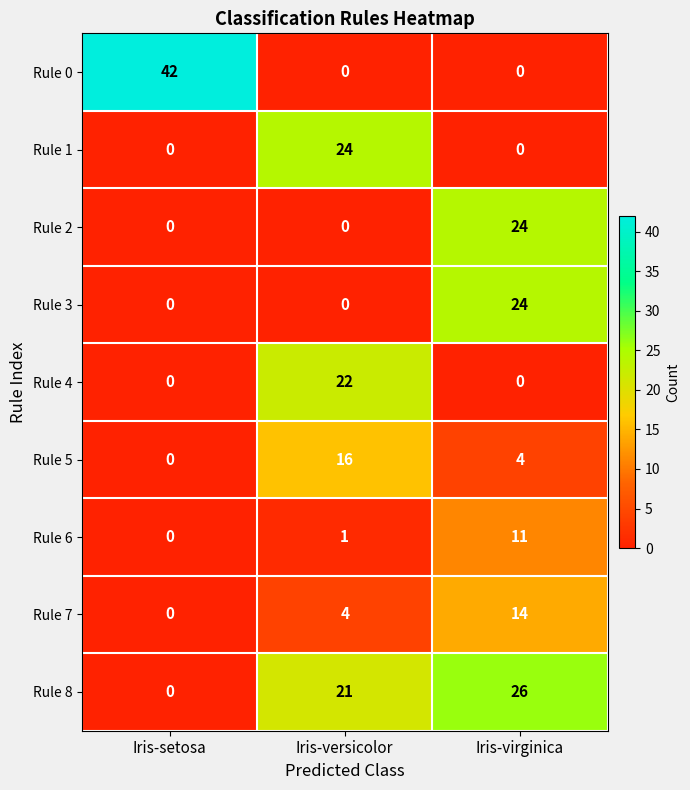

Is the value of Rule 3 at Iris-virginica greater than the value of Rule 0 at Iris-versicolor?

Yes